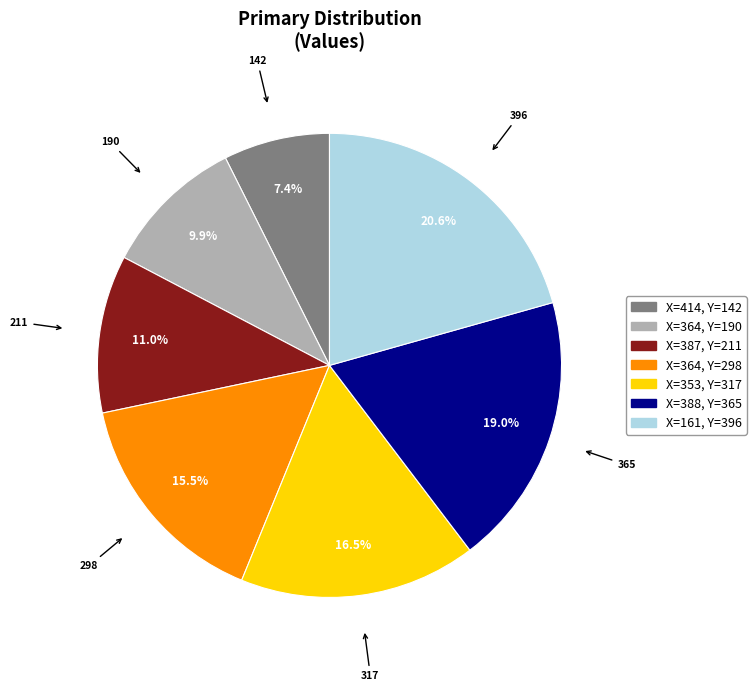

Is there any slice that represents more than half of the pie?

No